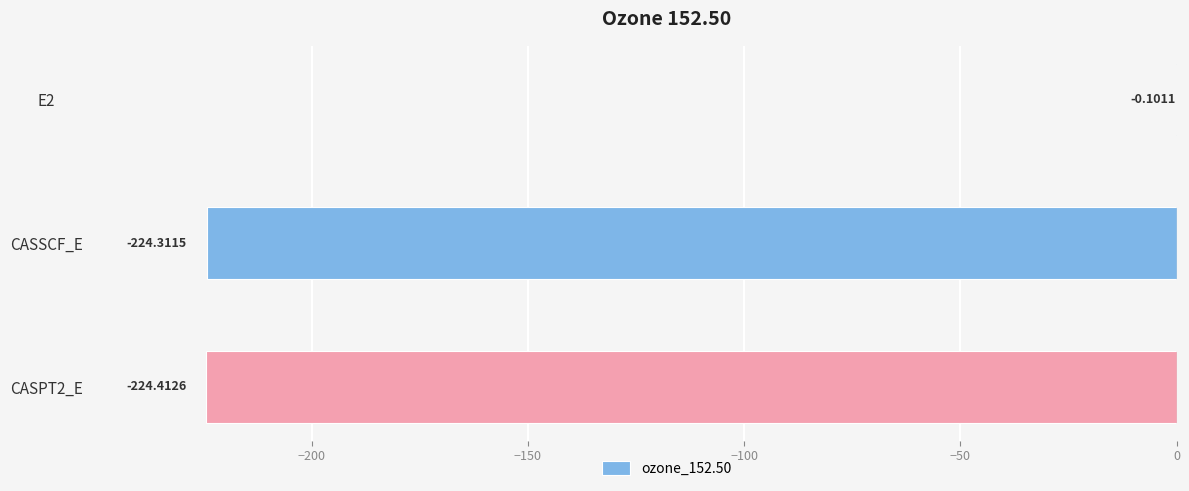

What is the change in value from E2 to CASPT2_E?

-224.3